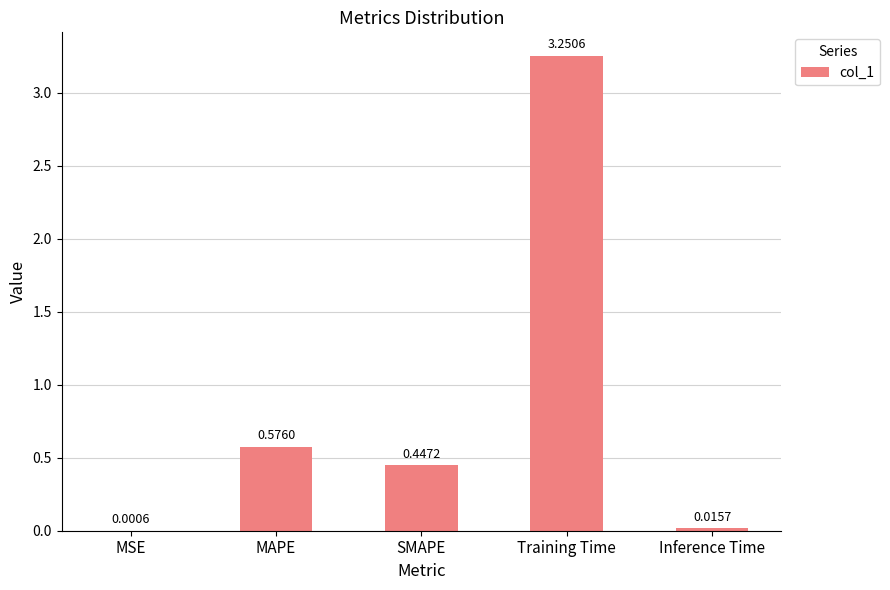

Where is the data nearest to the value 1?

MAPE